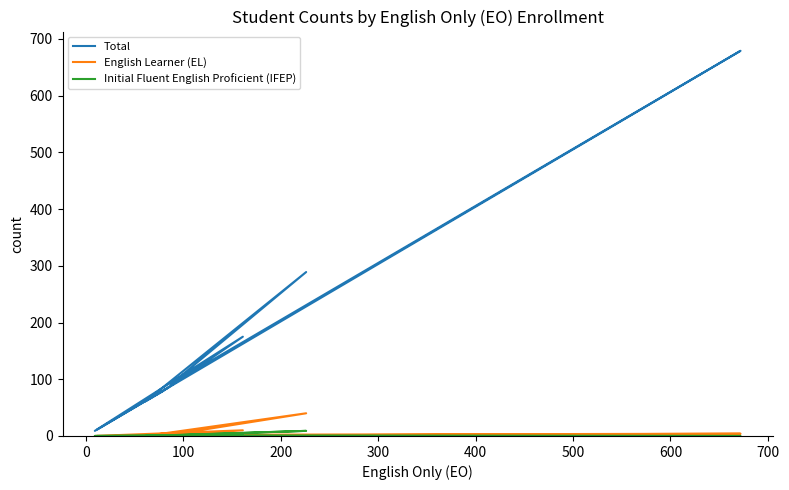

What is the difference between the maximum and minimum values in the English Learner (EL) series?

40